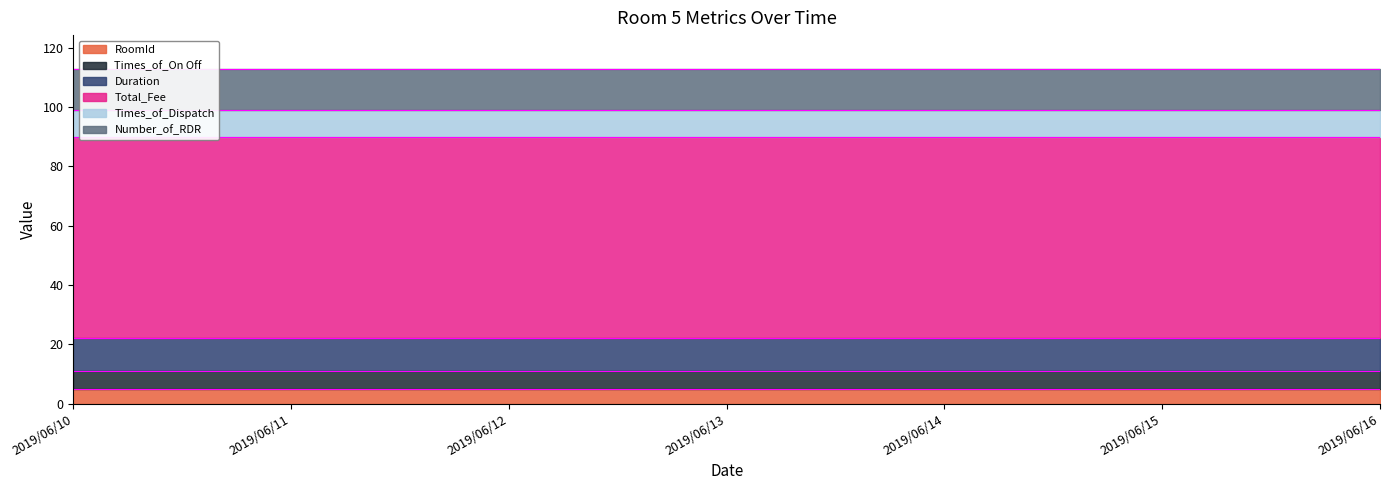

At which label is Duration closest to 11?

2019/06/10